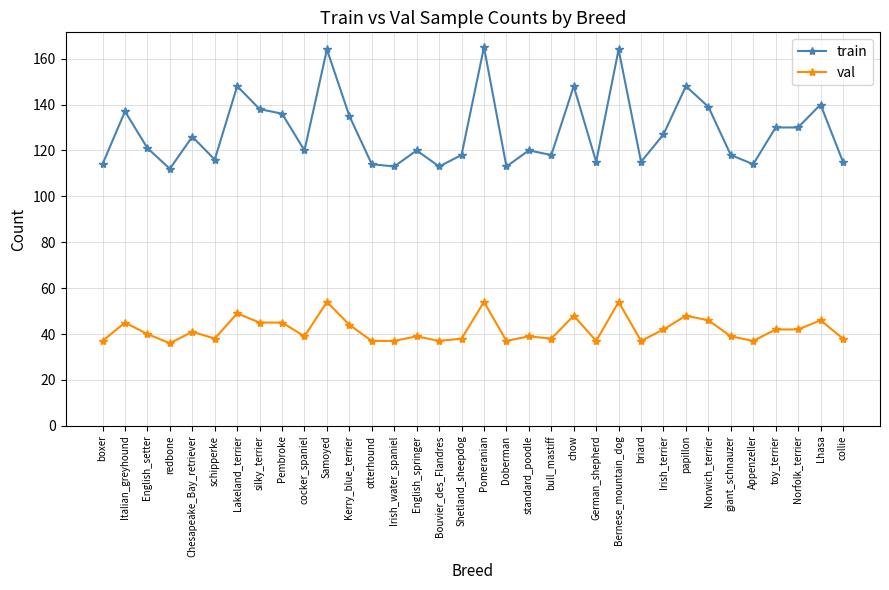

Which series has the largest total across all categories?

train